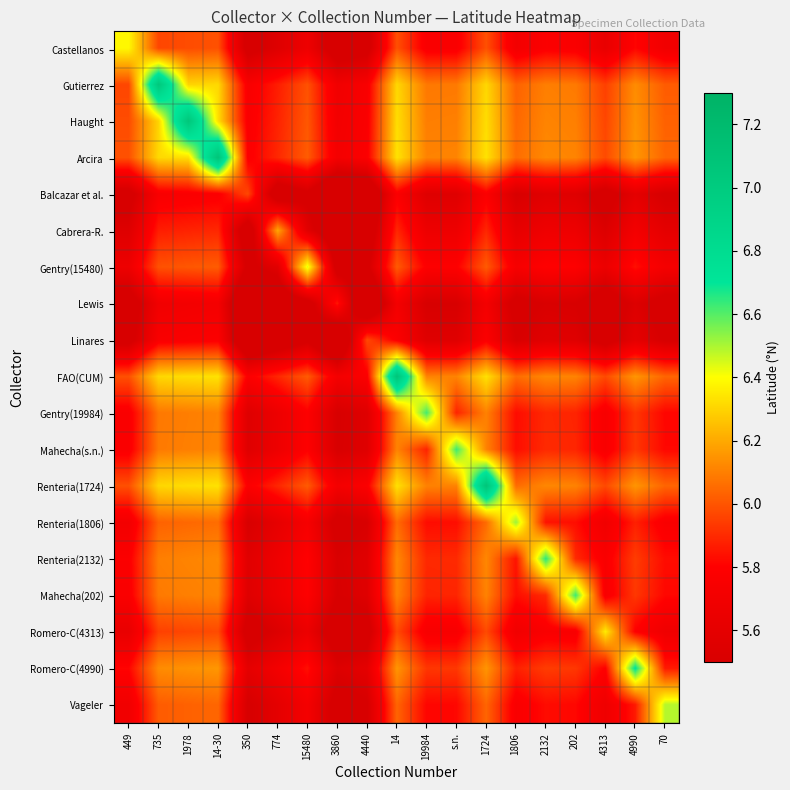

Reading left to right, what are all the values shown in this chart?

Castellanos: 449=6.4	735=6.0	1978=6.0	14-30=6.0	350=5.4	774=5.5	15480=5.7	3860=5.4	4440=5.4	14=6.0	19984=5.8	s.n.=5.8	1724=6.0	1806=5.7	2132=5.8	202=5.8	4313=5.6	4990=5.8	70=5.7
Gutierrez: 449=6.0	735=7.0	1978=6.3	14-30=6.3	350=5.8	774=5.9	15480=6.0	3860=5.7	4440=5.8	14=6.3	19984=6.1	s.n.=6.1	1724=6.3	1806=6.0	2132=6.1	202=6.1	4313=6.0	4990=6.1	70=6.0
Haught: 449=6.0	735=6.3	1978=7.1	14-30=6.3	350=5.8	774=5.9	15480=6.0	3860=5.7	4440=5.8	14=6.3	19984=6.1	s.n.=6.1	1724=6.3	1806=6.0	2132=6.1	202=6.1	4313=6.0	4990=6.1	70=6.0
Arcira: 449=6.0	735=6.3	1978=6.3	14-30=7.1	350=5.8	774=5.9	15480=6.0	3860=5.7	4440=5.8	14=6.3	19984=6.1	s.n.=6.1	1724=6.3	1806=6.1	2132=6.1	202=6.1	4313=6.0	4990=6.2	70=6.0
Balcazar et al.: 449=5.4	735=5.8	1978=5.8	14-30=5.8	350=6.0	774=5.3	15480=5.5	3860=5.2	4440=5.2	14=5.8	19984=5.6	s.n.=5.6	1724=5.8	1806=5.5	2132=5.6	202=5.6	4313=5.4	4990=5.6	70=5.5
Cabrera-R.: 449=5.5	735=5.9	1978=5.9	14-30=5.9	350=5.3	774=6.2	15480=5.6	3860=5.3	4440=5.3	14=5.9	19984=5.7	s.n.=5.7	1724=5.9	1806=5.6	2132=5.7	202=5.7	4313=5.5	4990=5.7	70=5.6
Gentry(15480): 449=5.7	735=6.0	1978=6.0	14-30=6.0	350=5.5	774=5.6	15480=6.4	3860=5.4	4440=5.5	14=6.0	19984=5.8	s.n.=5.8	1724=6.0	1806=5.7	2132=5.8	202=5.8	4313=5.7	4990=5.8	70=5.7
Lewis: 449=5.4	735=5.7	1978=5.7	14-30=5.7	350=5.2	774=5.3	15480=5.4	3860=5.9	4440=5.2	14=5.7	19984=5.5	s.n.=5.5	1724=5.7	1806=5.4	2132=5.5	202=5.5	4313=5.4	4990=5.5	70=5.4
Linares: 449=5.4	735=5.8	1978=5.8	14-30=5.8	350=5.2	774=5.3	15480=5.5	3860=5.2	4440=6.0	14=5.8	19984=5.6	s.n.=5.6	1724=5.8	1806=5.5	2132=5.6	202=5.6	4313=5.4	4990=5.6	70=5.5
FAO(CUM): 449=6.0	735=6.3	1978=6.3	14-30=6.3	350=5.8	774=5.9	15480=6.0	3860=5.7	4440=5.8	14=7.1	19984=6.1	s.n.=6.1	1724=6.3	1806=6.1	2132=6.1	202=6.1	4313=6.0	4990=6.2	70=6.0
Gentry(19984): 449=5.8	735=6.1	1978=6.1	14-30=6.1	350=5.6	774=5.7	15480=5.8	3860=5.5	4440=5.6	14=6.1	19984=6.6	s.n.=5.9	1724=6.1	1806=5.8	2132=5.9	202=5.9	4313=5.7	4990=5.9	70=5.8
Mahecha(s.n.): 449=5.8	735=6.1	1978=6.1	14-30=6.1	350=5.6	774=5.7	15480=5.8	3860=5.5	4440=5.6	14=6.1	19984=5.9	s.n.=6.6	1724=6.1	1806=5.8	2132=5.9	202=5.9	4313=5.8	4990=5.9	70=5.8
Renteria(1724): 449=6.0	735=6.3	1978=6.3	14-30=6.3	350=5.8	774=5.9	15480=6.0	3860=5.7	4440=5.8	14=6.3	19984=6.1	s.n.=6.1	1724=7.1	1806=6.1	2132=6.1	202=6.1	4313=6.0	4990=6.2	70=6.0
Renteria(1806): 449=5.7	735=6.0	1978=6.0	14-30=6.1	350=5.5	774=5.6	15480=5.7	3860=5.4	4440=5.5	14=6.1	19984=5.8	s.n.=5.8	1724=6.1	1806=6.5	2132=5.8	202=5.8	4313=5.7	4990=5.9	70=5.8
Renteria(2132): 449=5.8	735=6.1	1978=6.1	14-30=6.1	350=5.6	774=5.7	15480=5.8	3860=5.5	4440=5.6	14=6.1	19984=5.9	s.n.=5.9	1724=6.1	1806=5.8	2132=6.7	202=5.9	4313=5.8	4990=5.9	70=5.8
Mahecha(202): 449=5.8	735=6.1	1978=6.1	14-30=6.1	350=5.6	774=5.7	15480=5.8	3860=5.5	4440=5.6	14=6.1	19984=5.9	s.n.=5.9	1724=6.1	1806=5.8	2132=5.9	202=6.6	4313=5.8	4990=5.9	70=5.8
Romero-C(4313): 449=5.6	735=6.0	1978=6.0	14-30=6.0	350=5.4	774=5.5	15480=5.7	3860=5.4	4440=5.4	14=6.0	19984=5.7	s.n.=5.8	1724=6.0	1806=5.7	2132=5.8	202=5.8	4313=6.4	4990=5.8	70=5.7
Romero-C(4990): 449=5.8	735=6.1	1978=6.1	14-30=6.2	350=5.6	774=5.7	15480=5.8	3860=5.5	4440=5.6	14=6.2	19984=5.9	s.n.=5.9	1724=6.2	1806=5.9	2132=5.9	202=5.9	4313=5.8	4990=6.7	70=5.9
Vageler: 449=5.7	735=6.0	1978=6.0	14-30=6.0	350=5.5	774=5.6	15480=5.7	3860=5.4	4440=5.5	14=6.0	19984=5.8	s.n.=5.8	1724=6.0	1806=5.8	2132=5.8	202=5.8	4313=5.7	4990=5.9	70=6.5